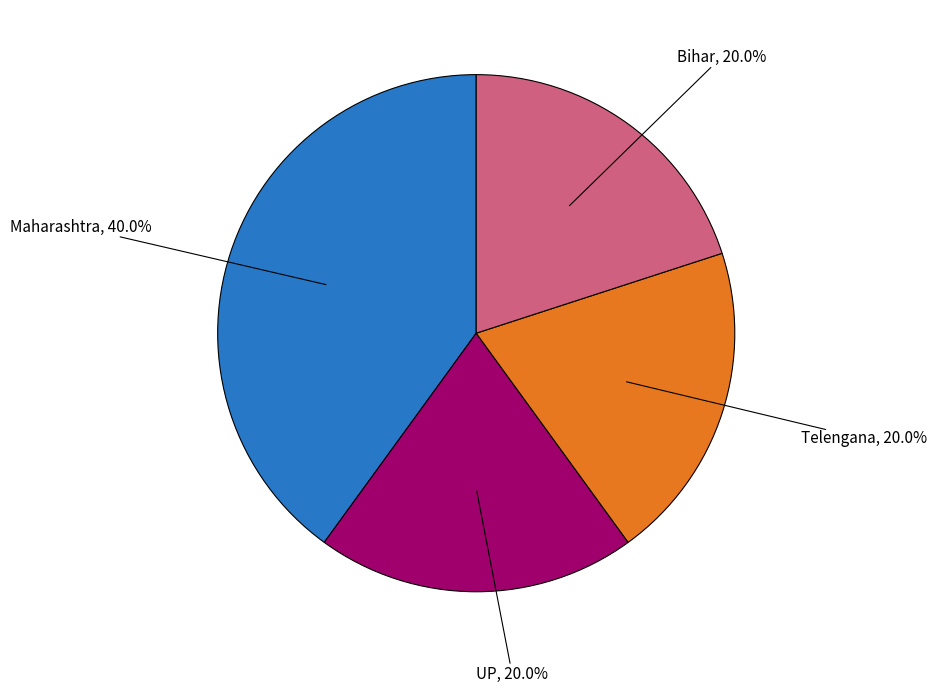

To the nearest percent, what is the average slice percentage?

25%